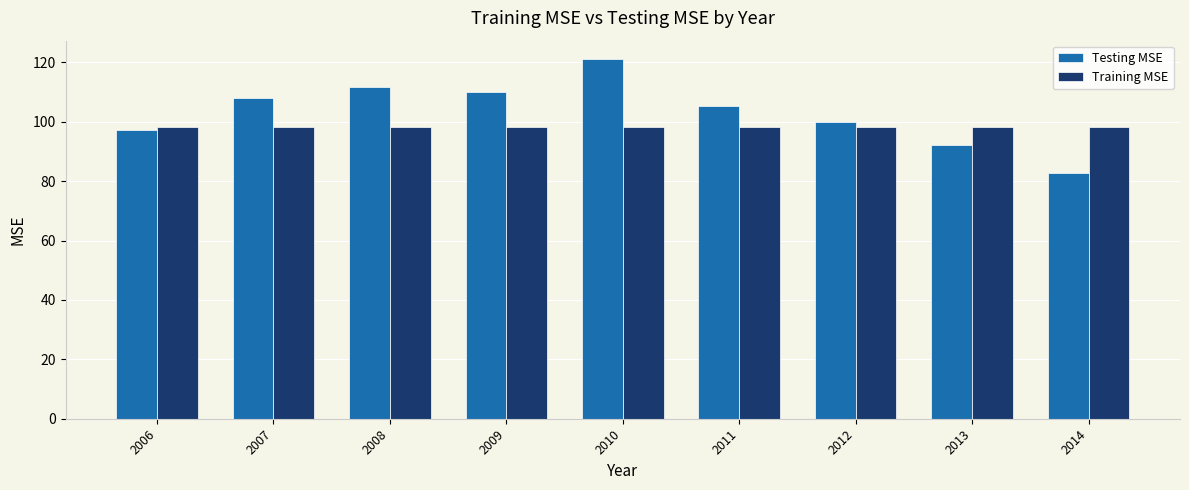

Reading right to left, list all the values displayed in this chart.

Testing MSE: 2014=82.7	2013=92.2	2012=99.9	2011=105.4	2010=121.2	2009=109.8	2008=111.6	2007=107.9	2006=97.2
Training MSE: 2014=98.3	2013=98.3	2012=98.3	2011=98.3	2010=98.3	2009=98.3	2008=98.3	2007=98.3	2006=98.3